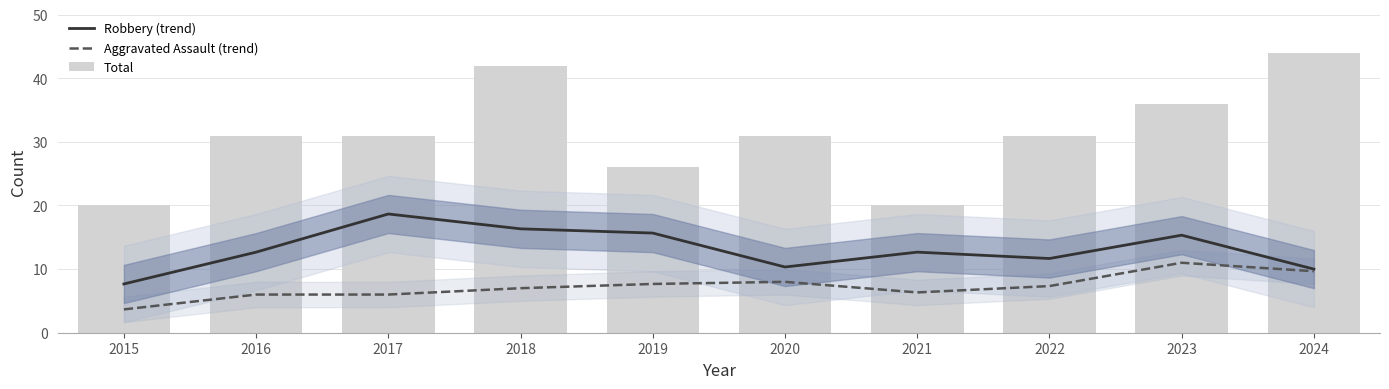

Rank the series at 2017 from lowest to highest value.

Aggravated Assault (trend), Robbery (trend), Total